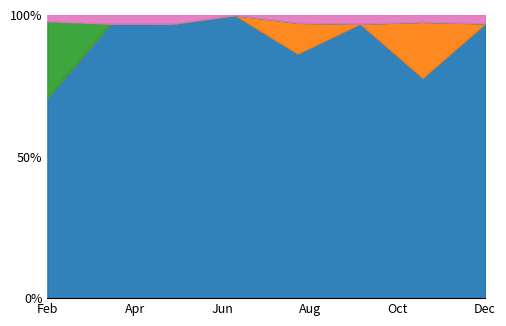

True or false: 持有成本 has a value of 53654.0 at 2023.09.16.

False